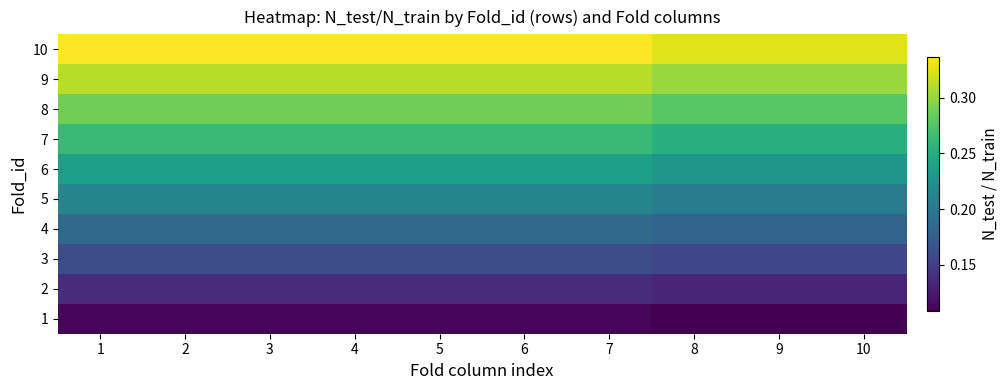

What is the smallest value displayed?

0.1